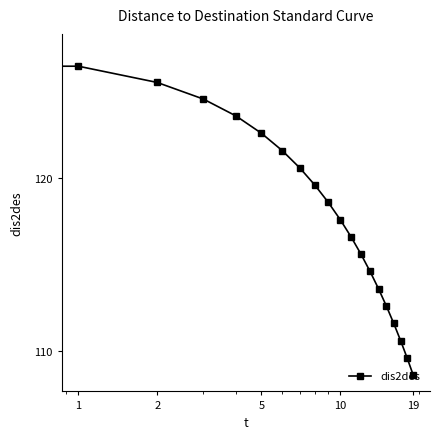

What is the maximum value shown in the chart?

127.4